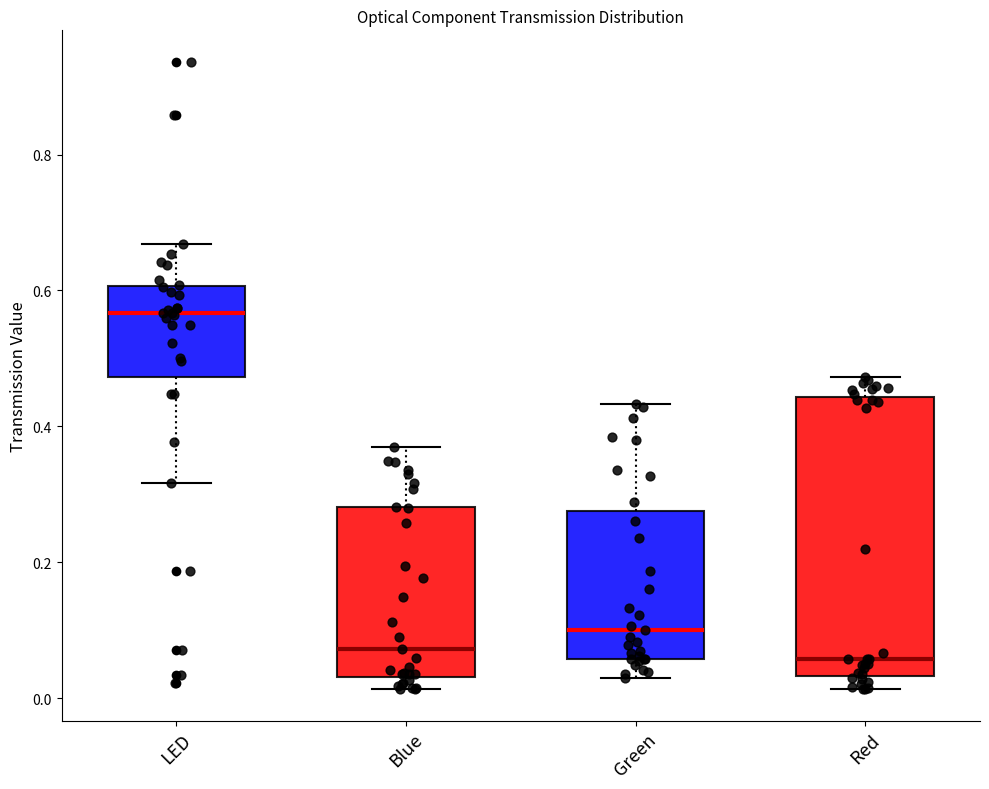

Reading left to right, read every box against the y-axis: the position of its median line, the range the box covers, and the ends of its whiskers. The values are not printed on the chart, so give them approximately, as read against the axis.

LED: median 0.56, box 0.48 to 0.60, whiskers 0.32 to 0.66
Blue: median 0.08, box 0.04 to 0.28, whiskers 0.02 to 0.36
Green: median 0.10, box 0.06 to 0.28, whiskers 0.02 to 0.44
Red: median 0.06, box 0.04 to 0.44, whiskers 0.02 to 0.48